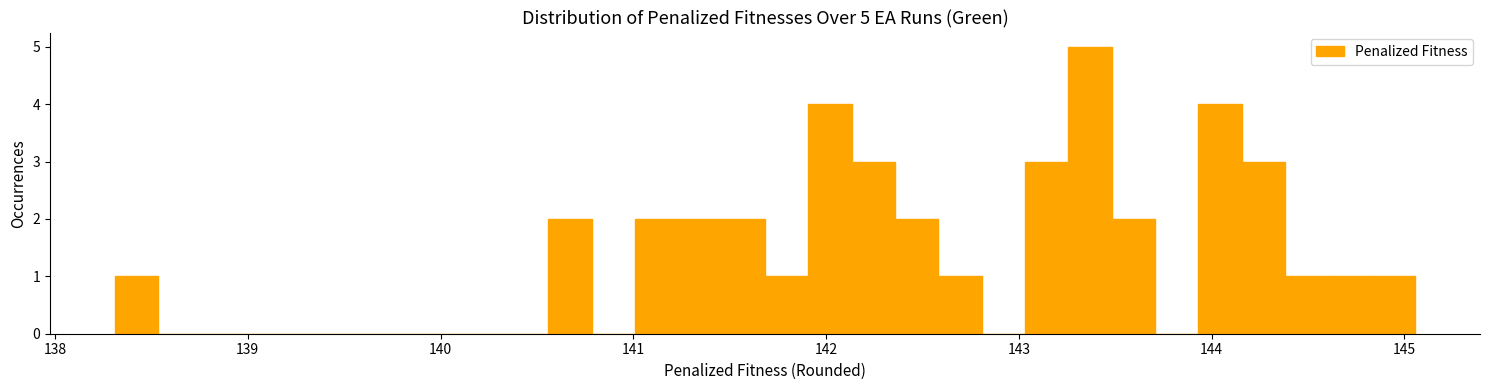

Around what value on the x-axis is the tallest bar? Give the approximate position of its centre, as read against the axis.

143.4